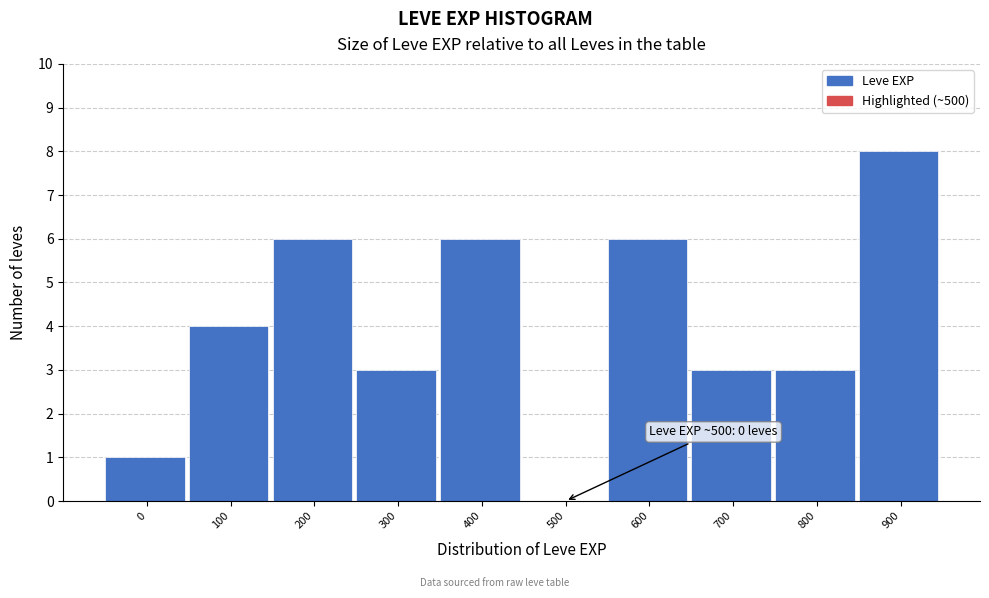

Reading right to left, transcribe all the data shown in this chart.

900=8	800=3	700=3	600=6	500=0	400=6	300=3	200=6	100=4	0=1